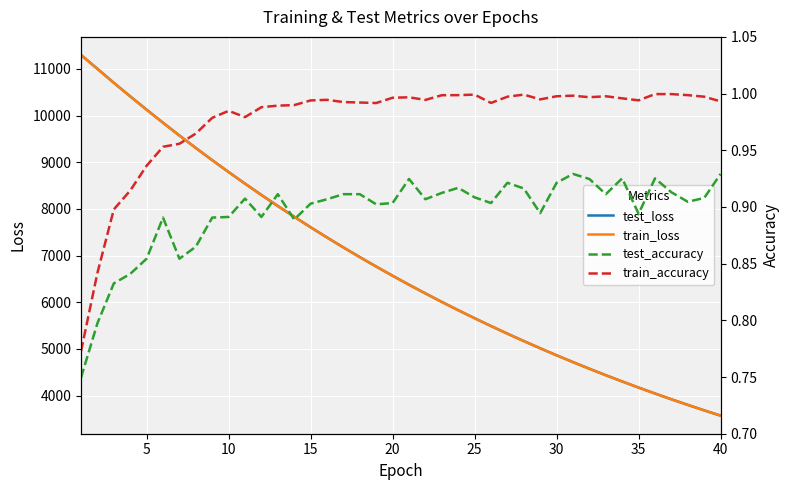

What is the sum of the test_loss values at 10 and 30?

13652.2